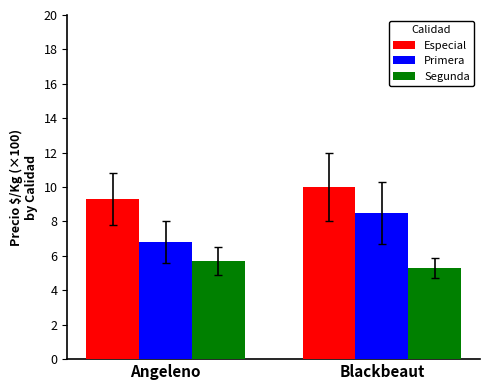

What is the value of the Primera bar at the 2nd from the left?

8.5